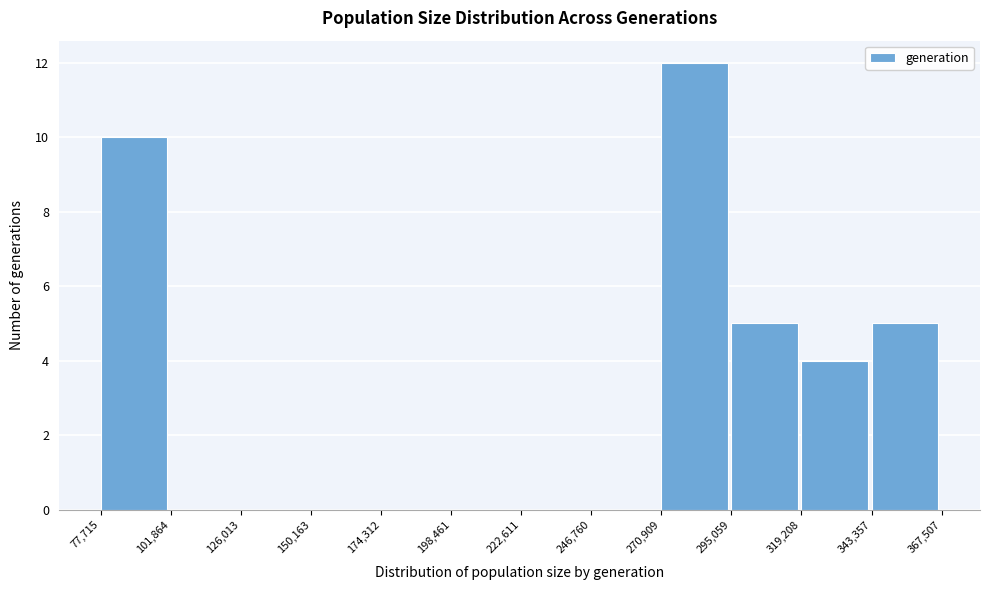

Which range on the x-axis has the tallest bar?

270,909 to 295,059